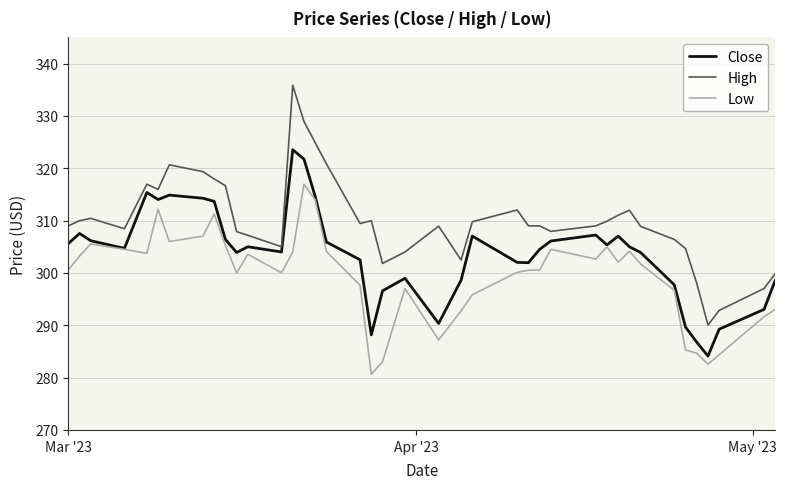

Rank the series by their maximum value, from highest to lowest.

High, Close, Low